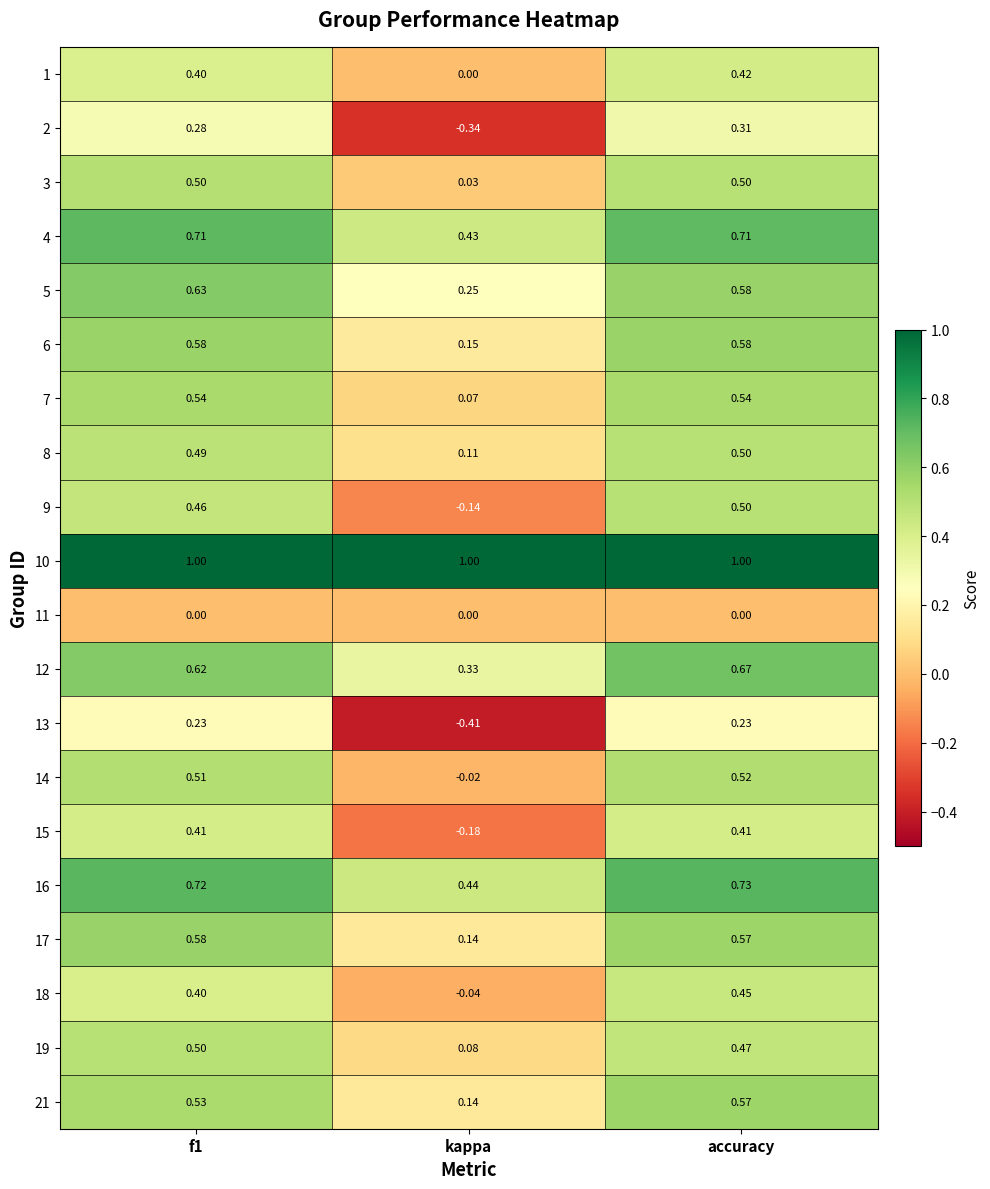

At which category is the sum across all series the highest?

accuracy